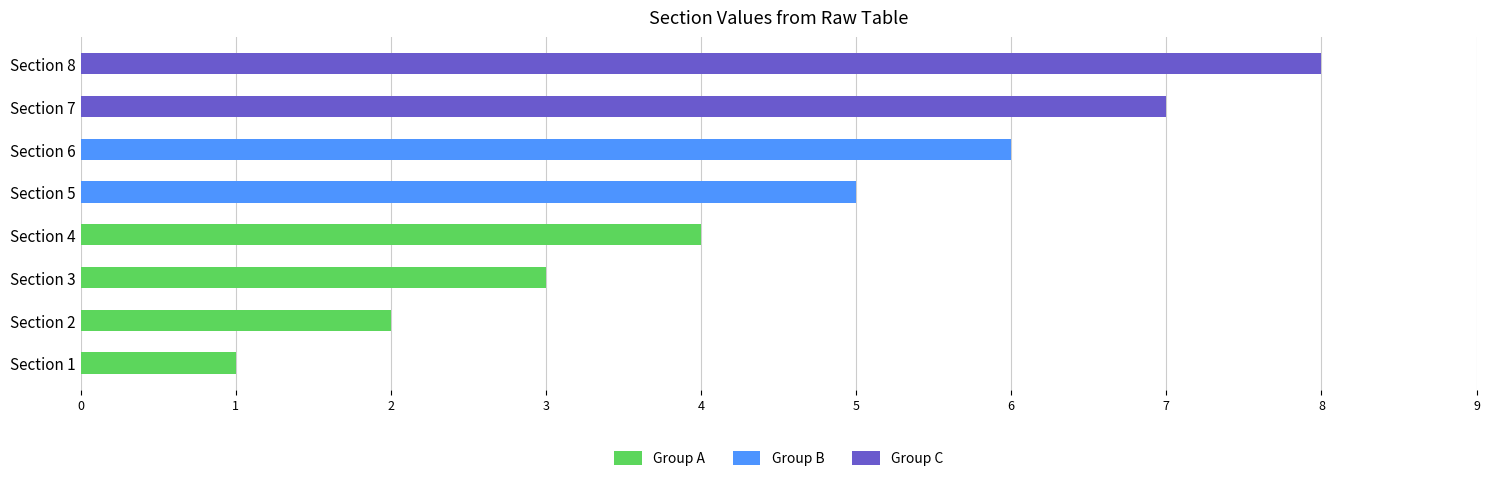

How many bars are there in total?

8